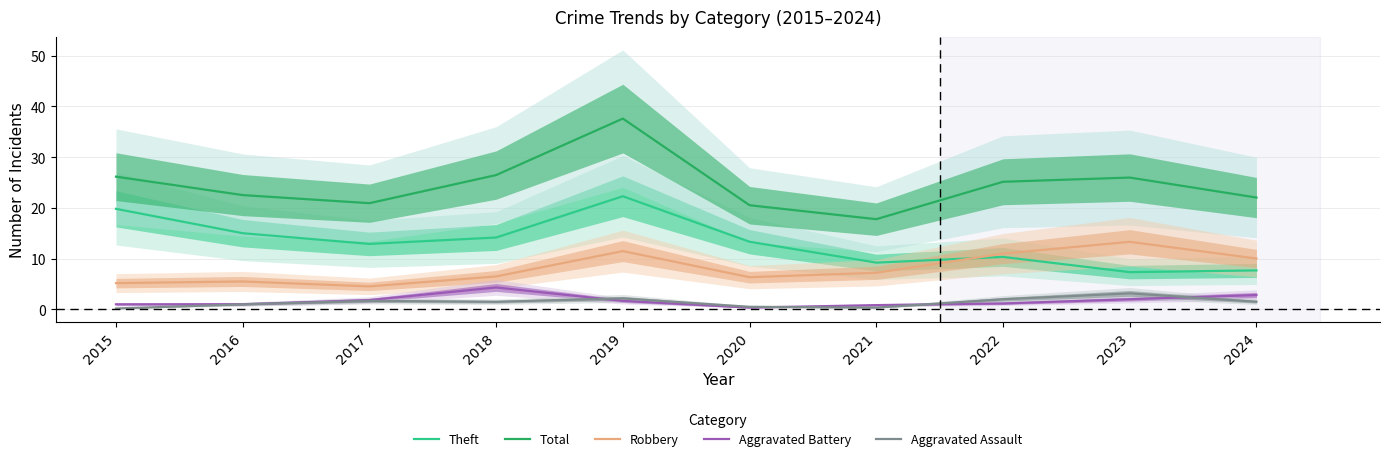

What are all the series names shown in the legend?

Theft, Total, Robbery, Aggravated Battery, Aggravated Assault